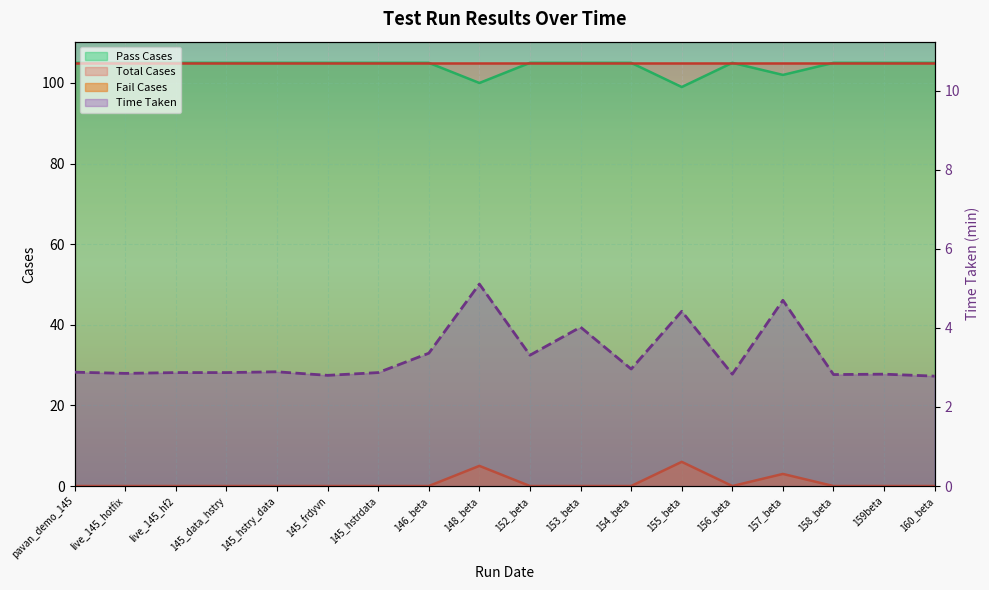

The Time Taken series shows 3.9 at live_145_hf2. True or false?

False